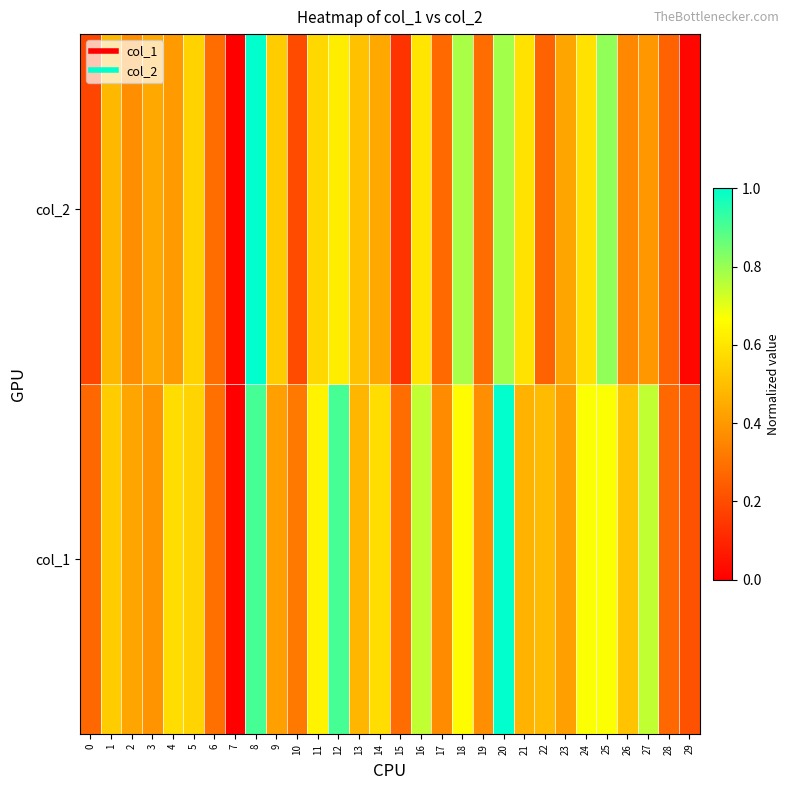

Rank the series by their maximum value, from lowest to highest.

col_1, col_2